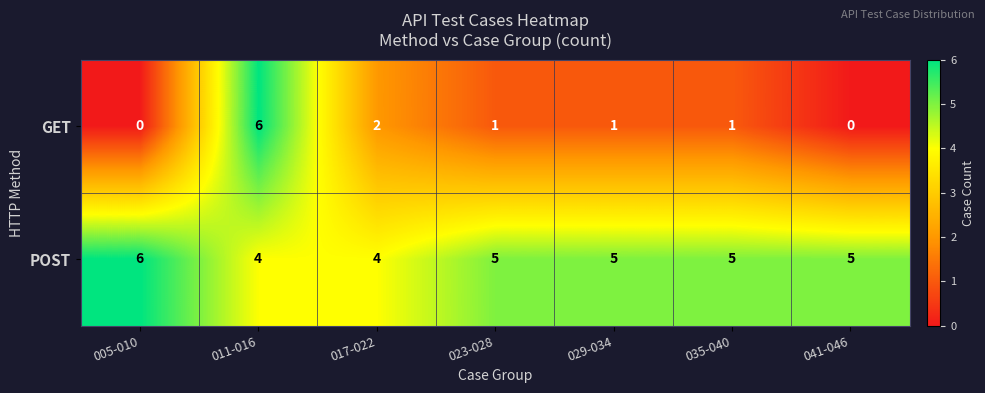

What is the approximate value of POST at 035-040?

5